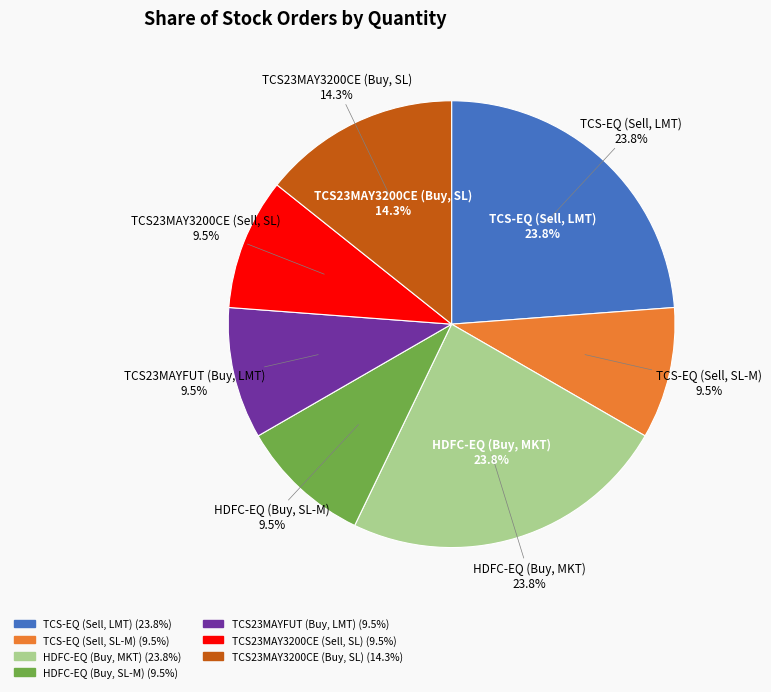

To the nearest percent, what is the difference between the TCS-EQ (Sell, LMT) and TCS23MAYFUT (Buy, LMT) slice percentages?

14%